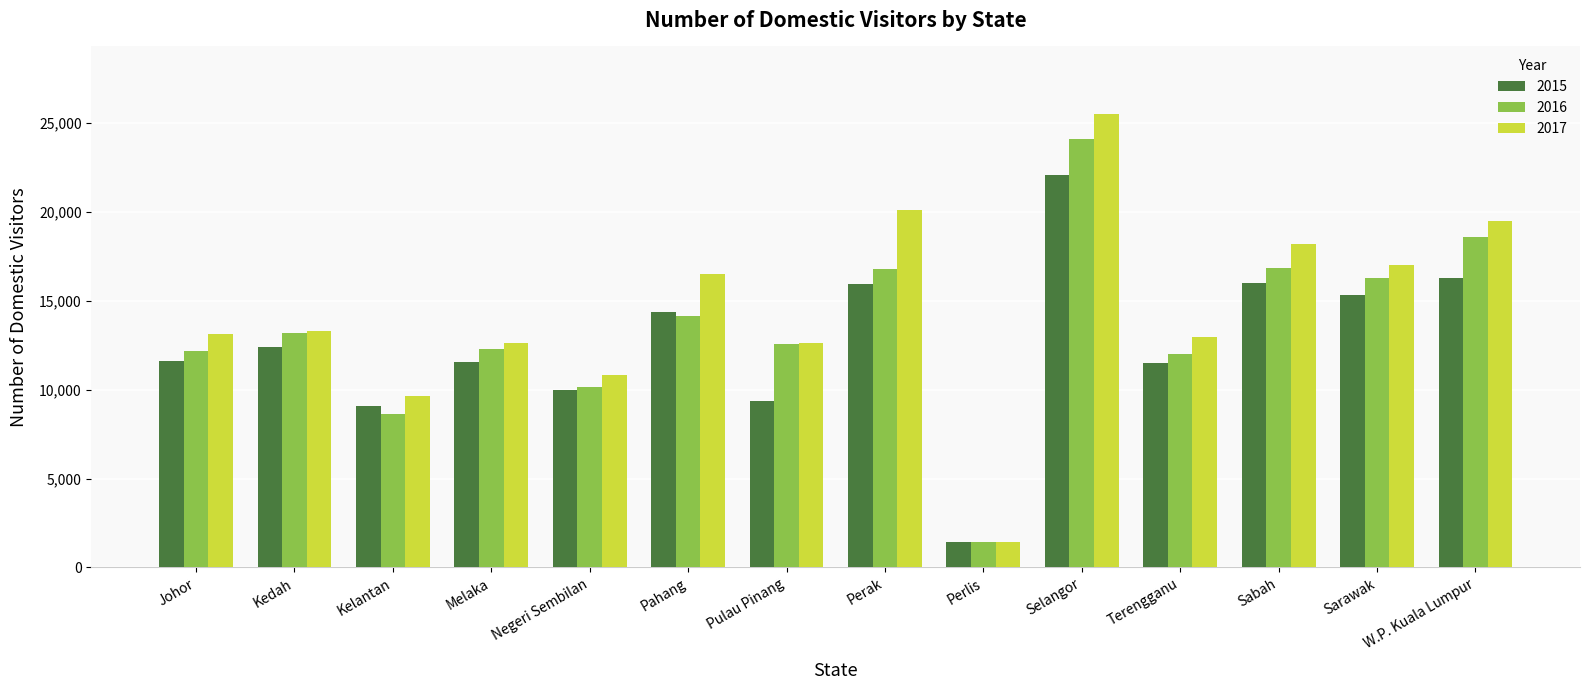

At how many categories does at least one series exceed 21229?

1